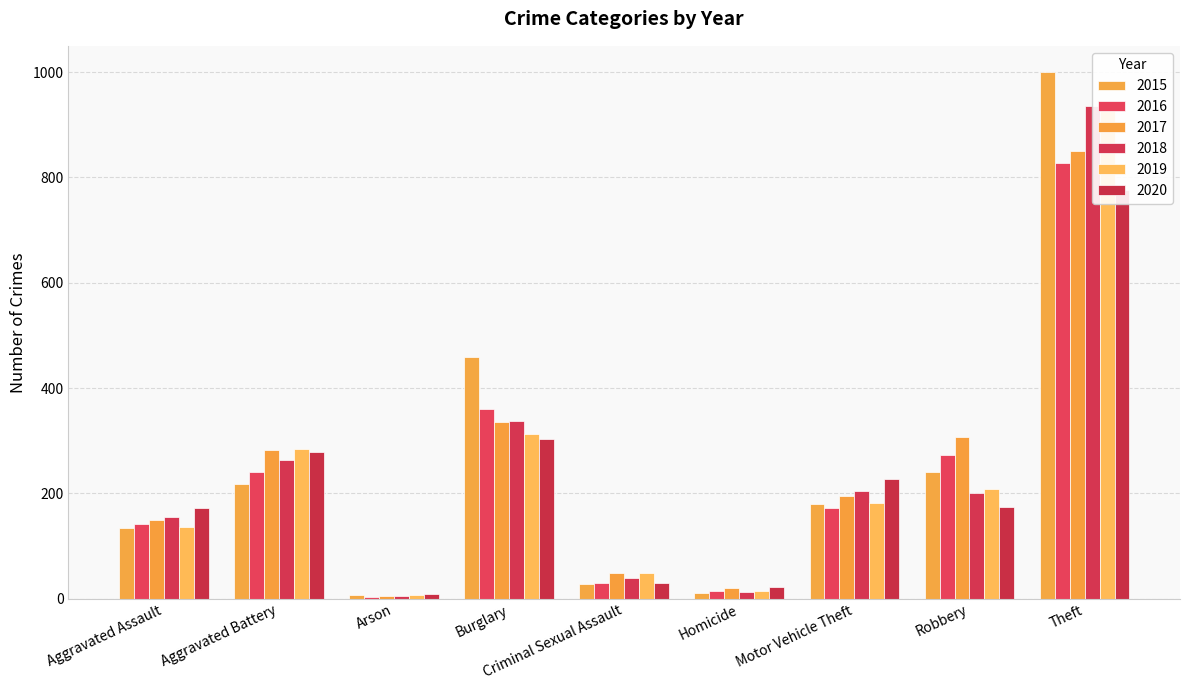

Is the value of 2019 at Burglary greater than the value of 2016 at Arson?

Yes